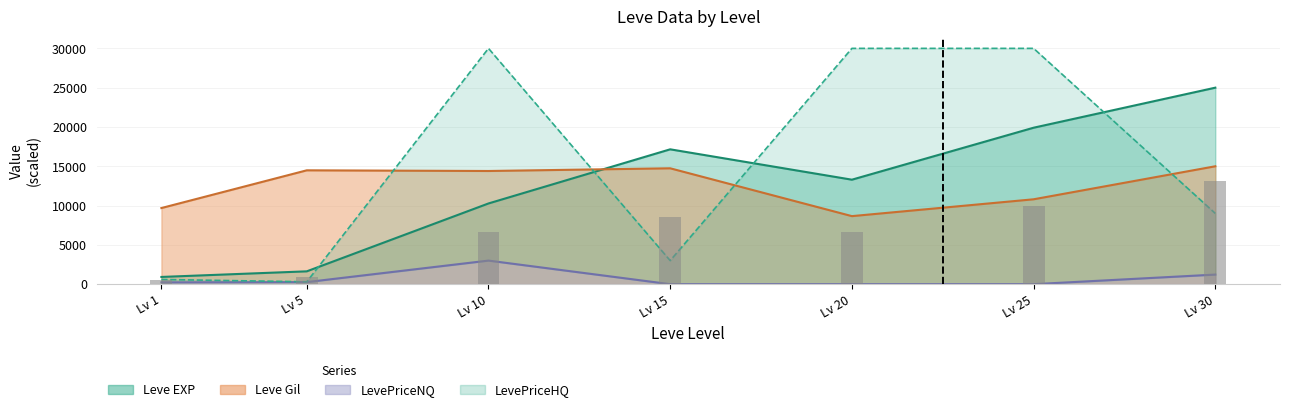

Is it true that LevePriceNQ equals 1221.6 at Lv 30?

True